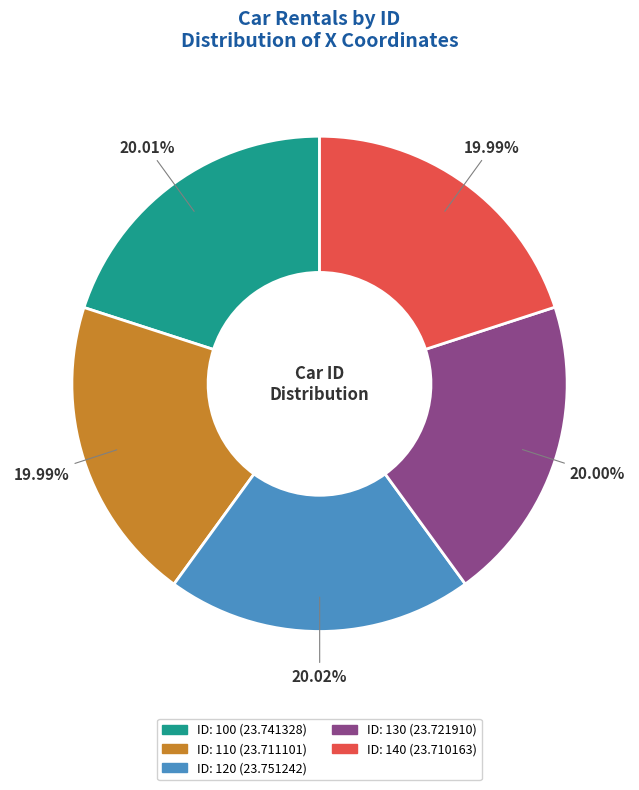

Does any single category account for the majority?

No